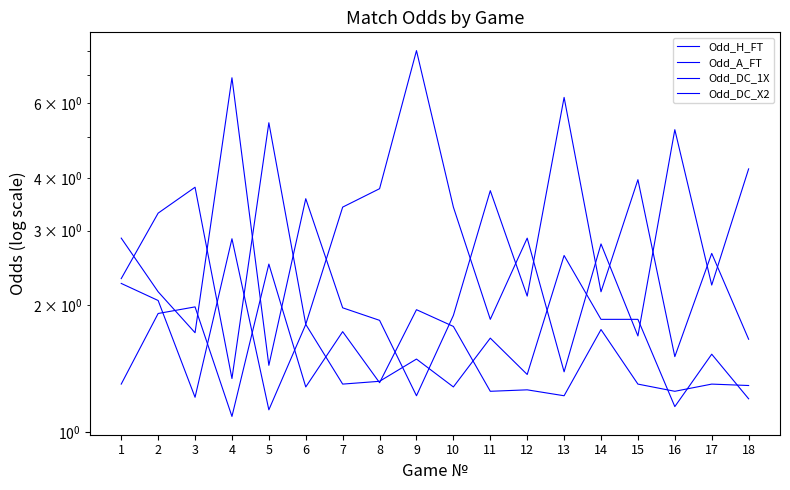

What value does the Odd_DC_X2 series have at 5?

2.5